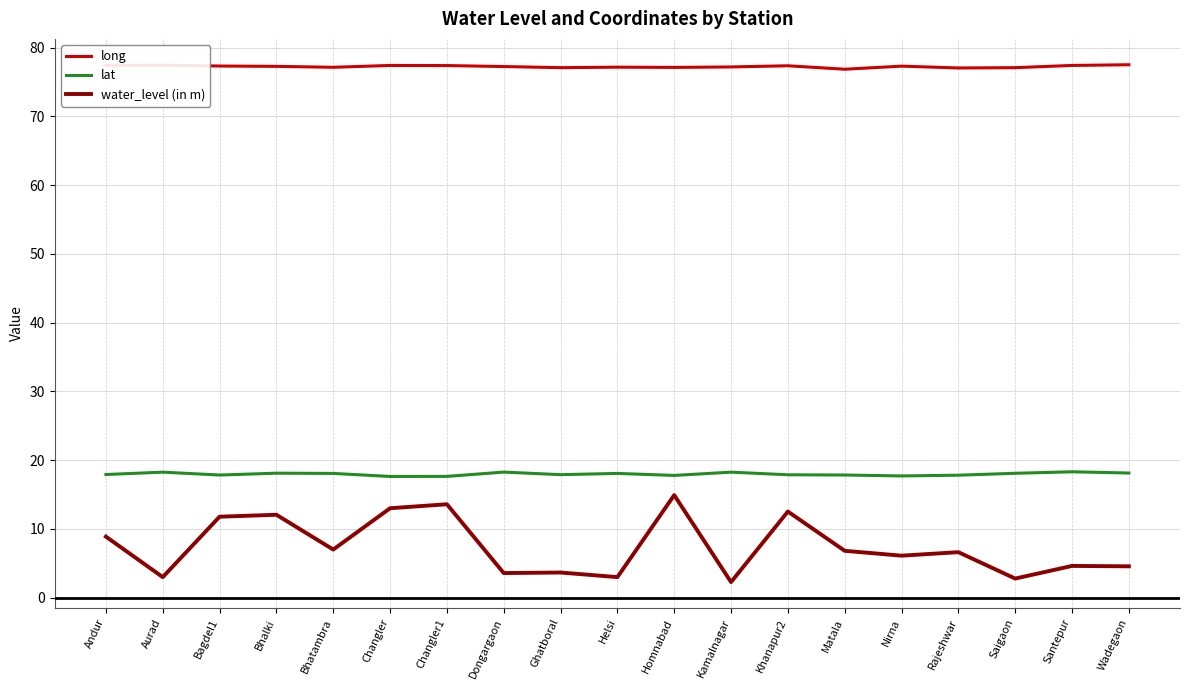

What position from the right is Bhalki?

16